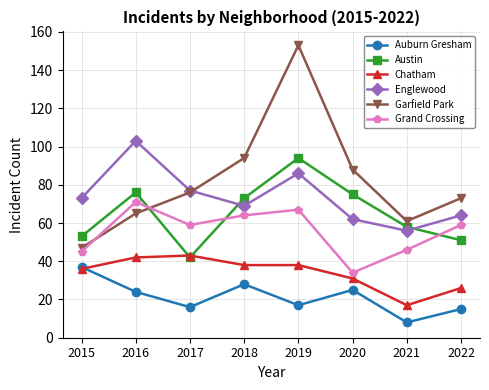

At how many categories does at least one series exceed 97?

2